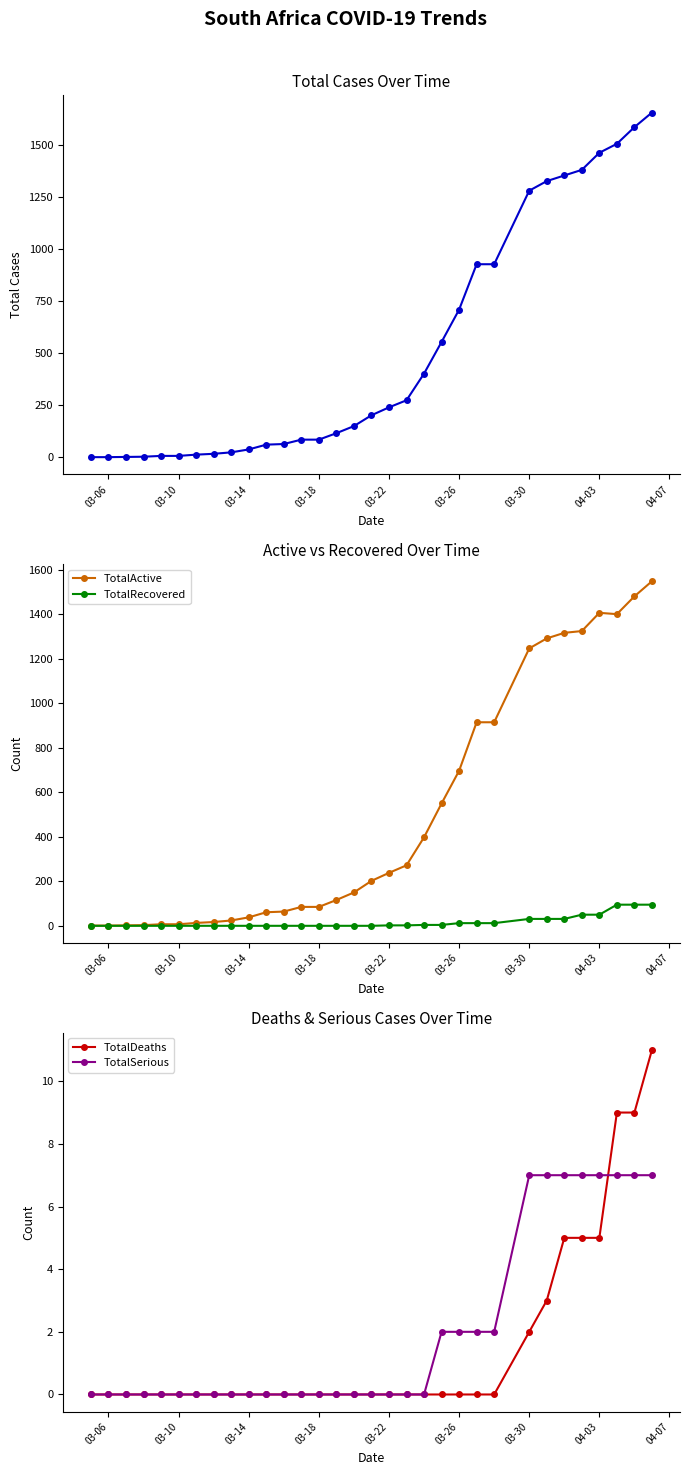

Where is TotalActive nearest to the value 775?

03-26